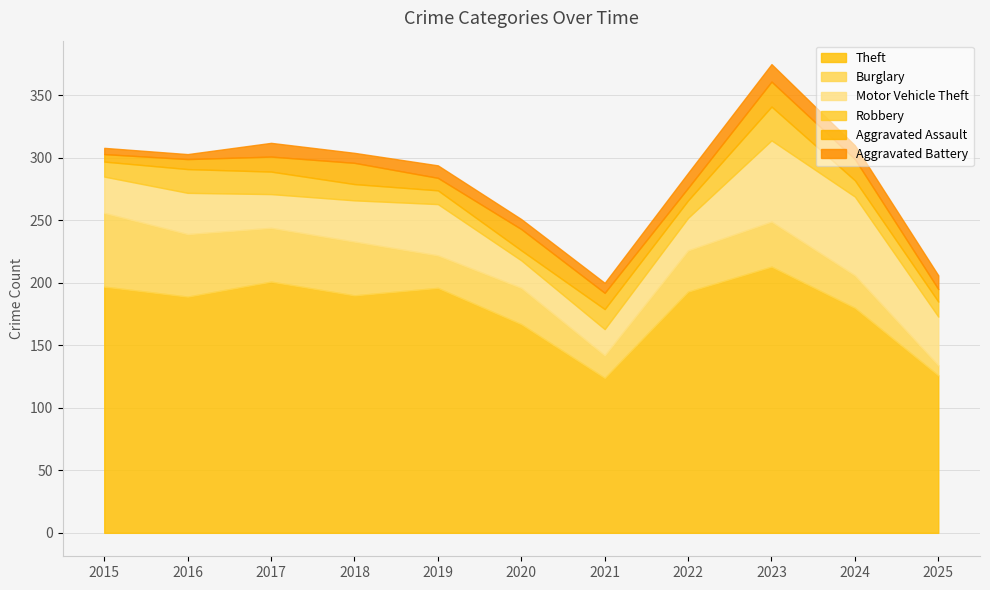

How many series are shown in this chart?

6